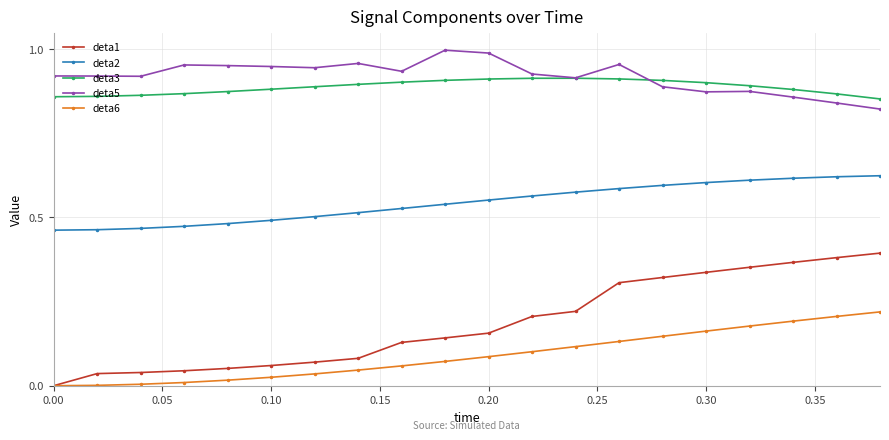

True or false: deta3 and deta6 intersect in this chart.

False